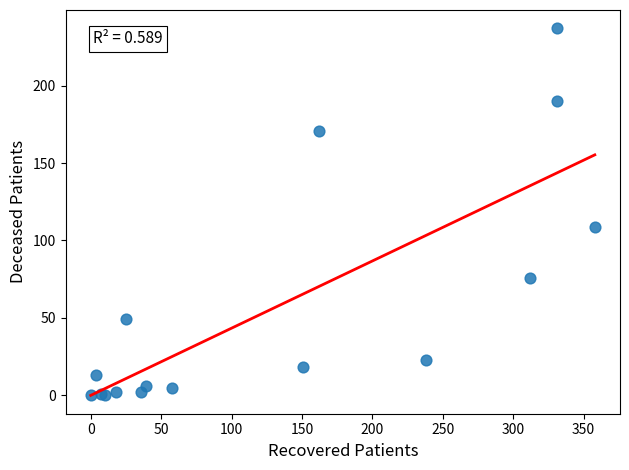

What Y value in the scatter plot is closest to 118?

109